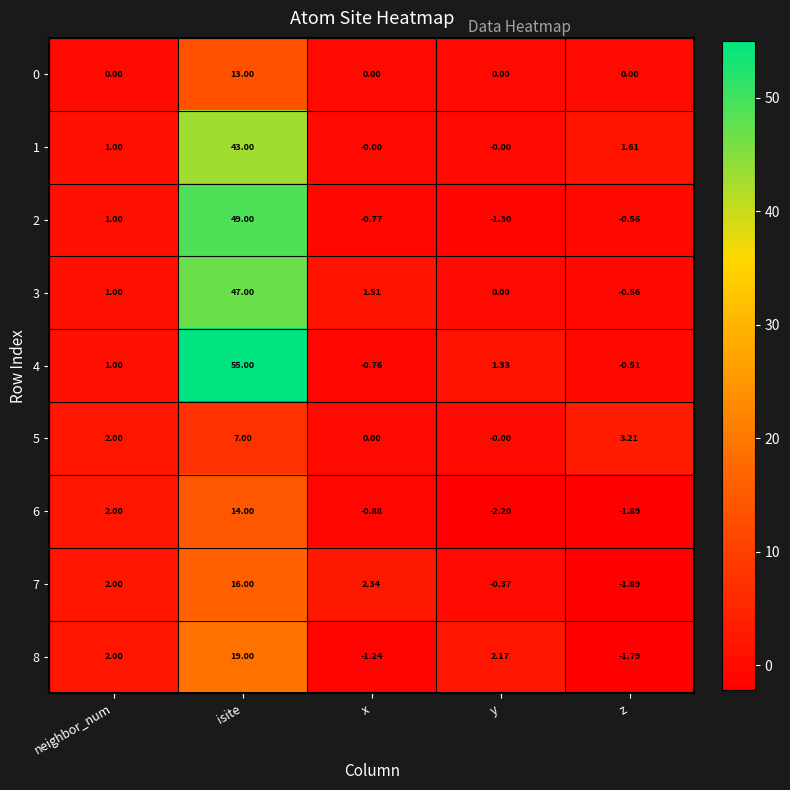

Which category has the lowest value in the 3 series?

z